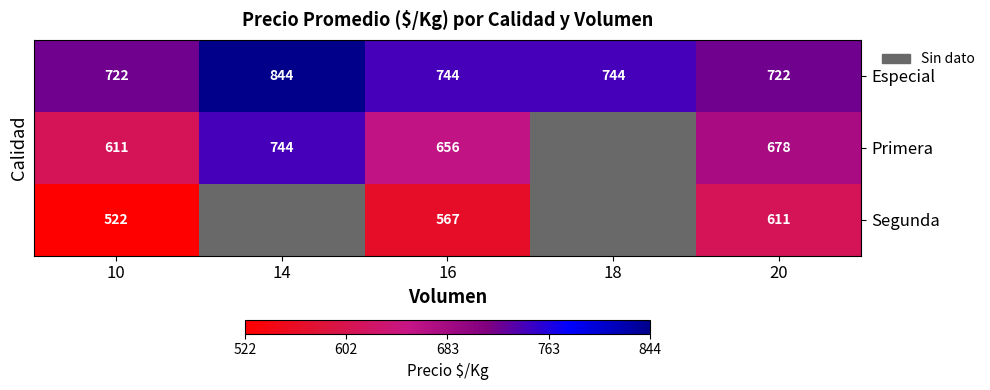

How many series are shown in this chart?

3